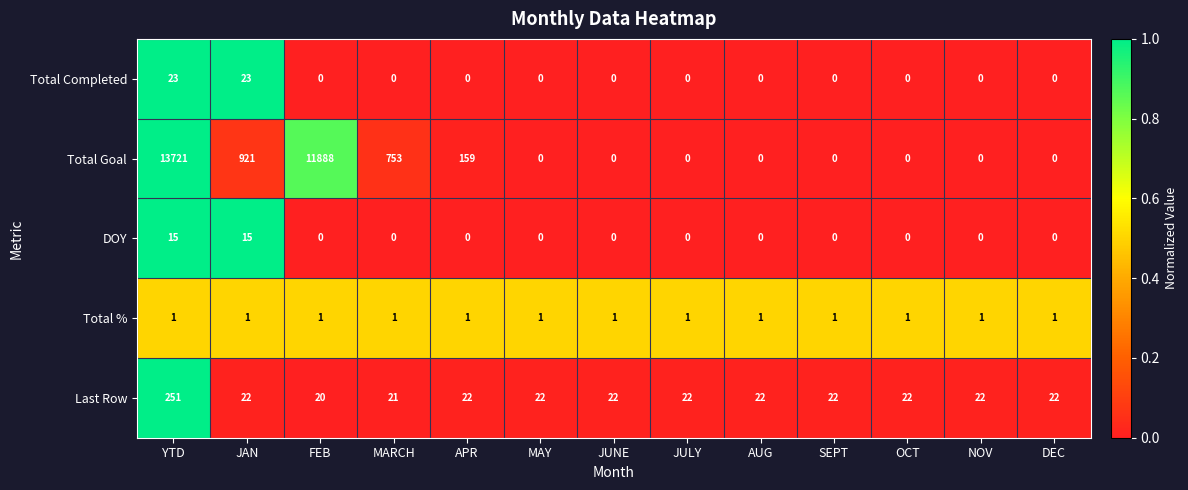

True or false: Last Row has a value of 13 at APR.

False